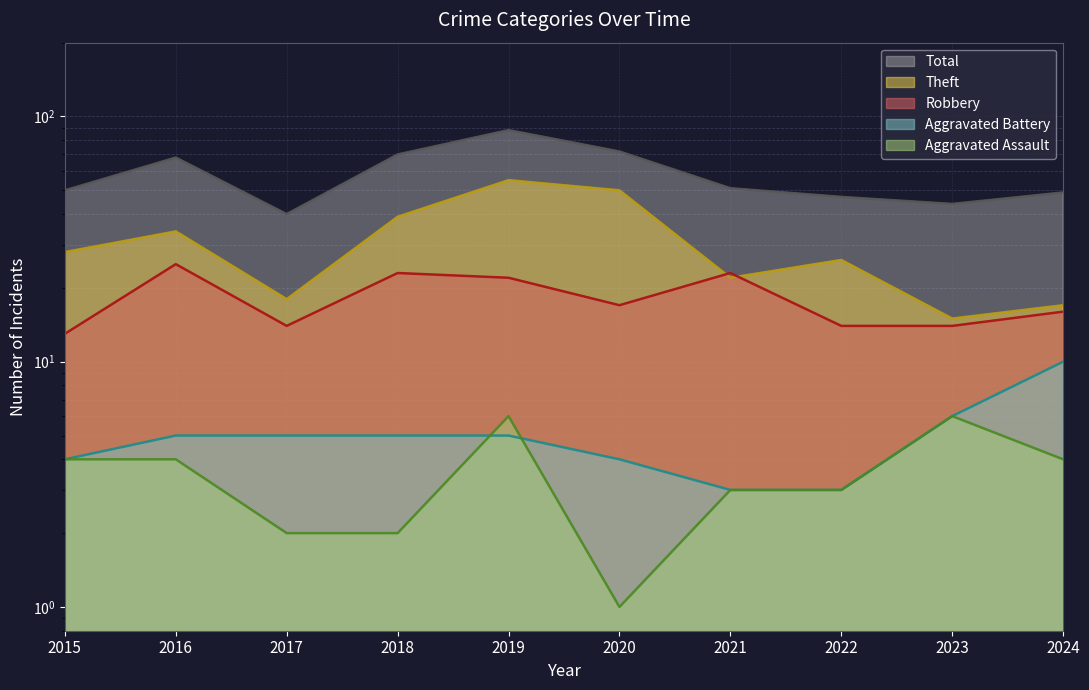

What is the sum of the Aggravated Battery values at 2018 and 2017?

10